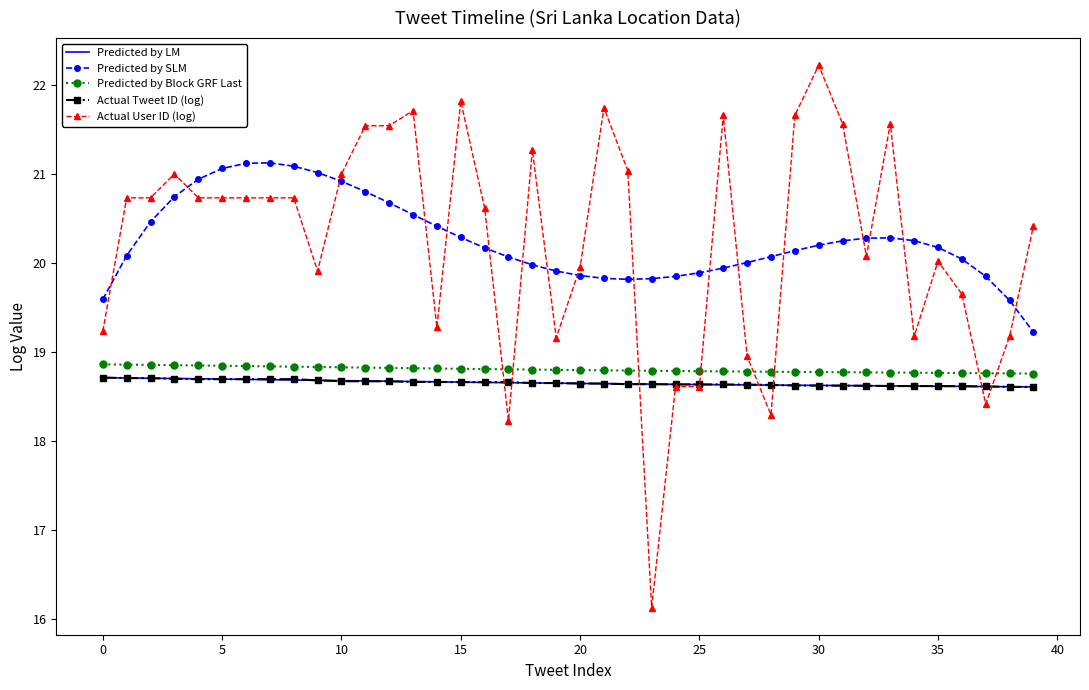

What are all the series names shown in the legend?

Predicted by LM, Predicted by SLM, Predicted by Block GRF Last, Actual Tweet ID (log), Actual User ID (log)